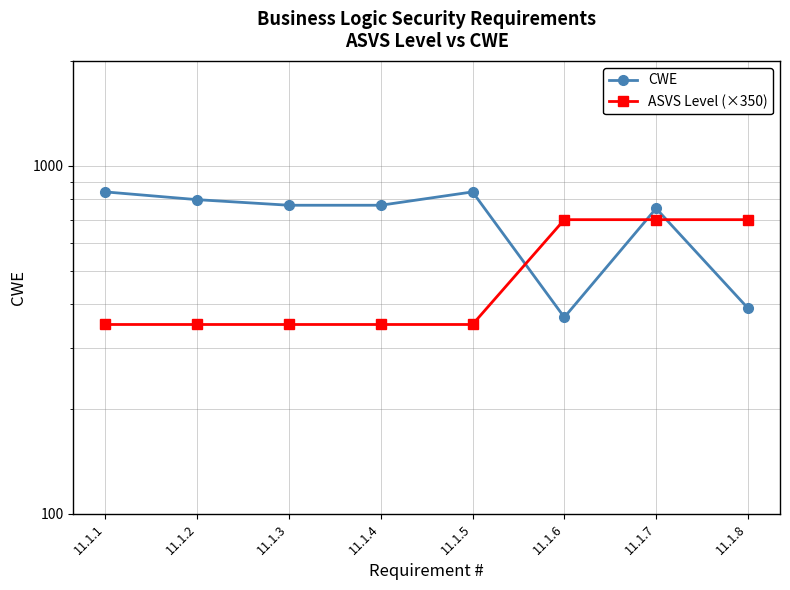

Rank the categories by ASVS Level (×350) value from lowest to highest.

11.1.1, 11.1.2, 11.1.3, 11.1.4, 11.1.5, 11.1.6, 11.1.7, 11.1.8